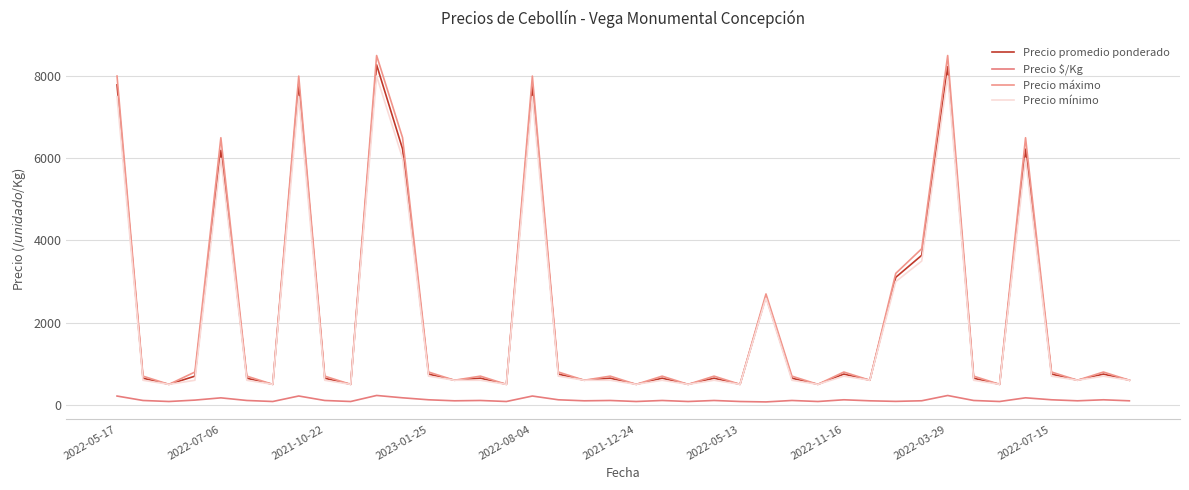

True or false: Precio máximo and Precio $/Kg intersect in this chart.

False